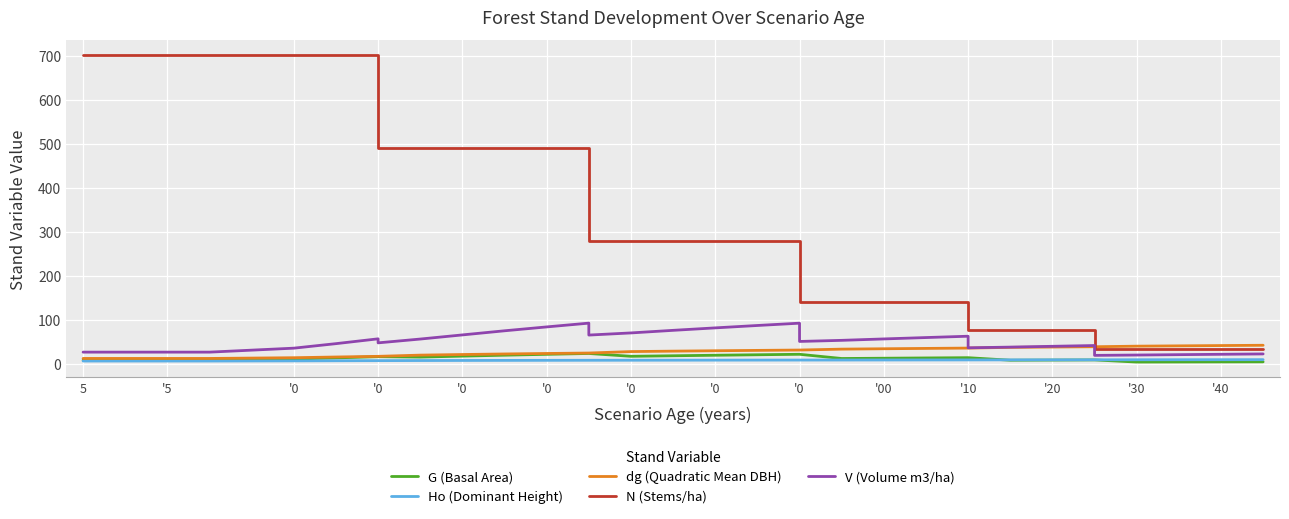

How many data points does each series have?

35